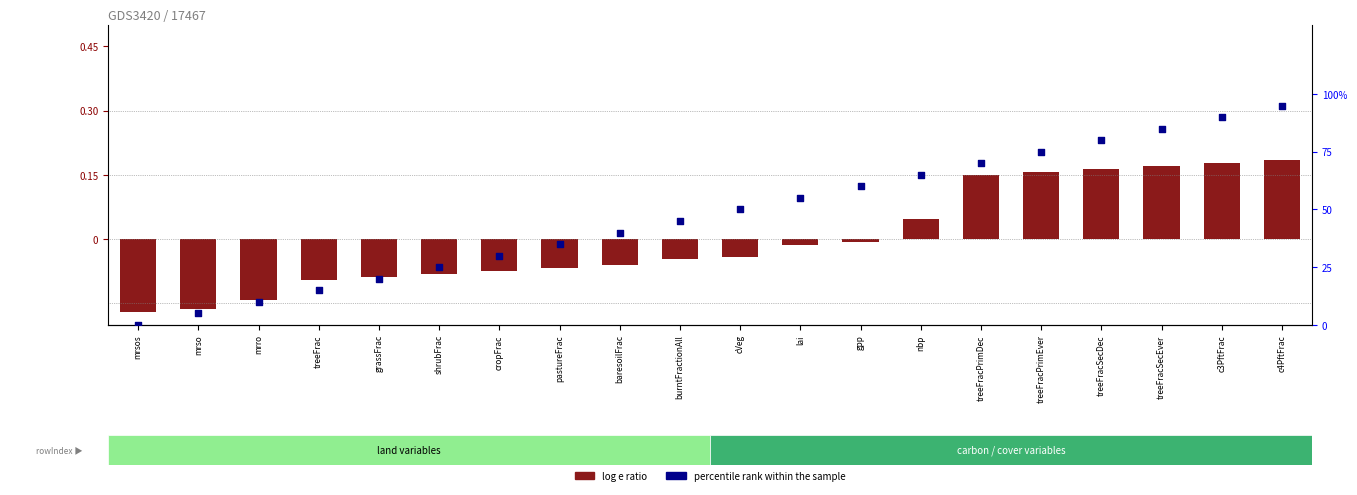

Which series has the widest spread of Y values?

percentile rank within the sample